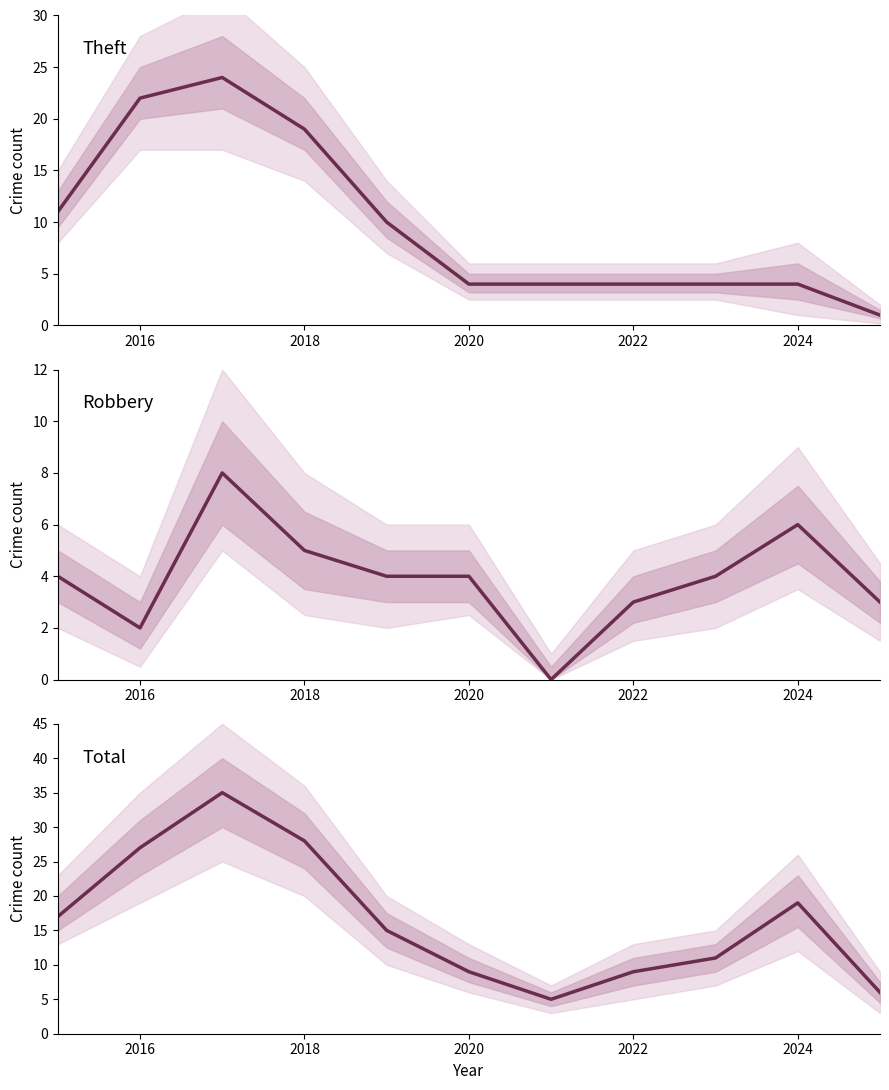

How many lines are shown in the chart?

3